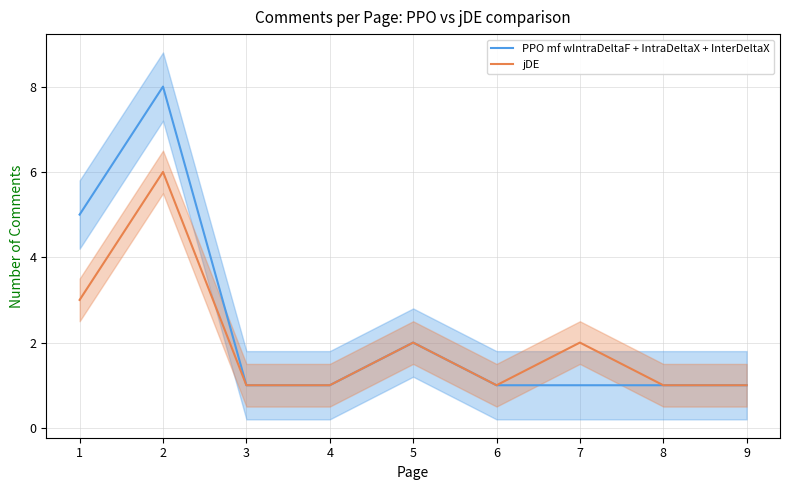

At 7, list the series in order from smallest to largest.

PPO mf wIntraDeltaF + IntraDeltaX + InterDeltaX, jDE